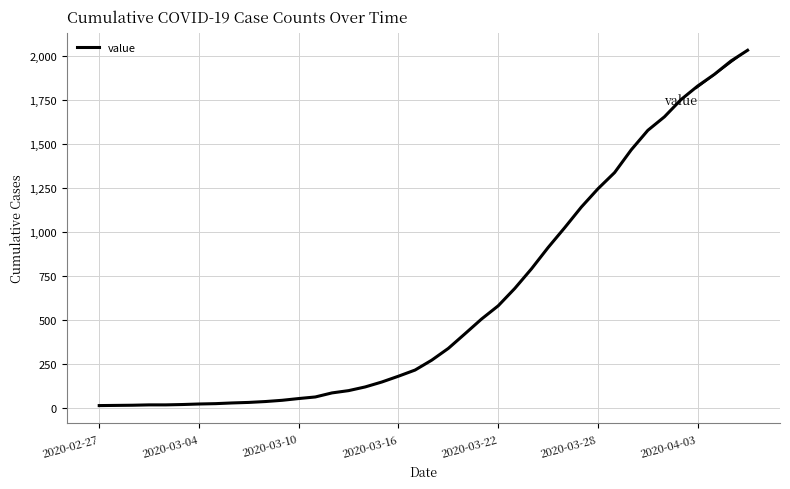

What is the greatest value displayed?

2032